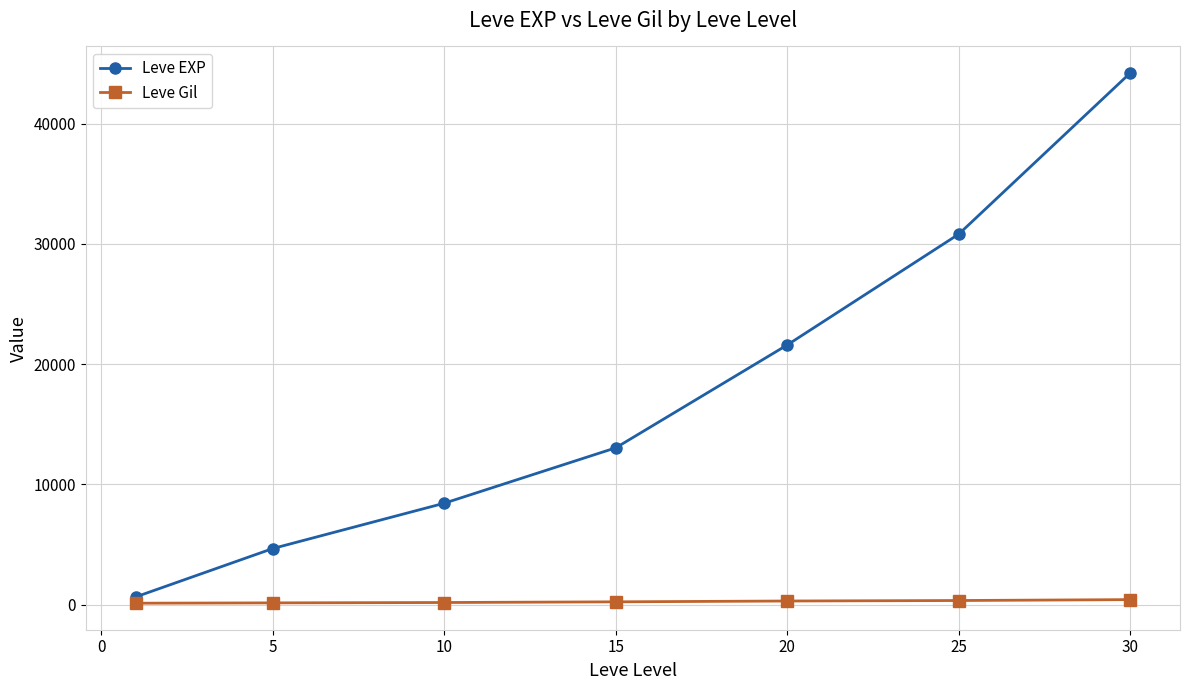

Which series has the largest range (max minus min)?

Leve EXP